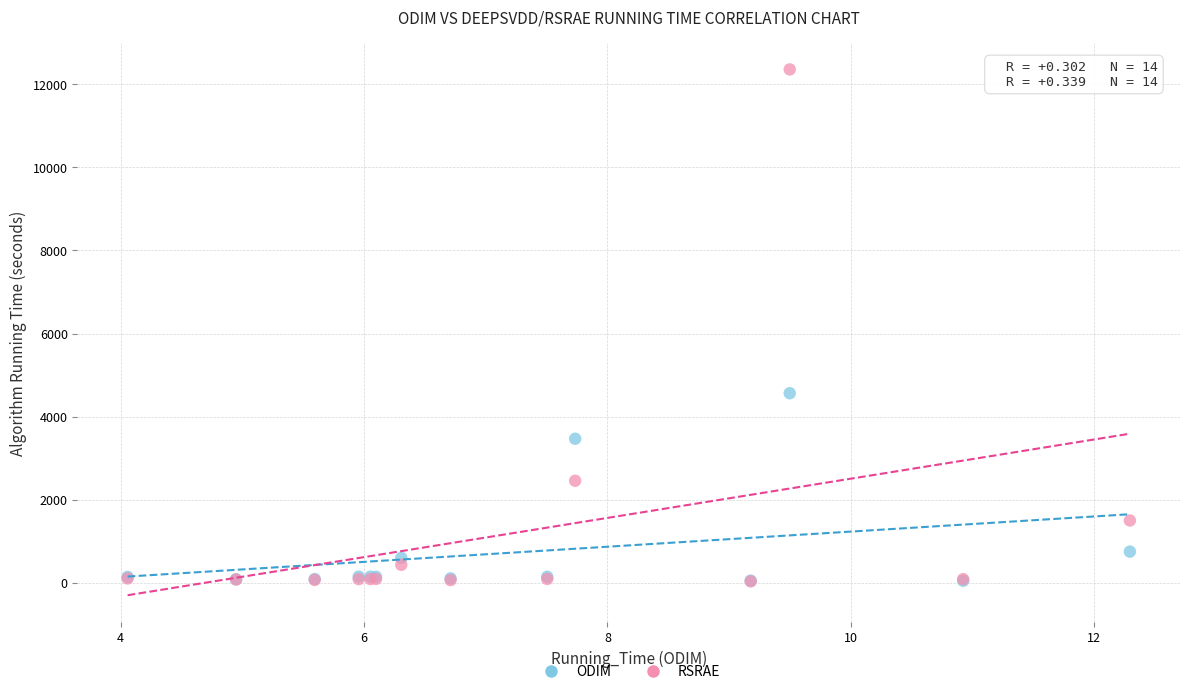

Across all series, what Y value is closest to 6195?

4561.0